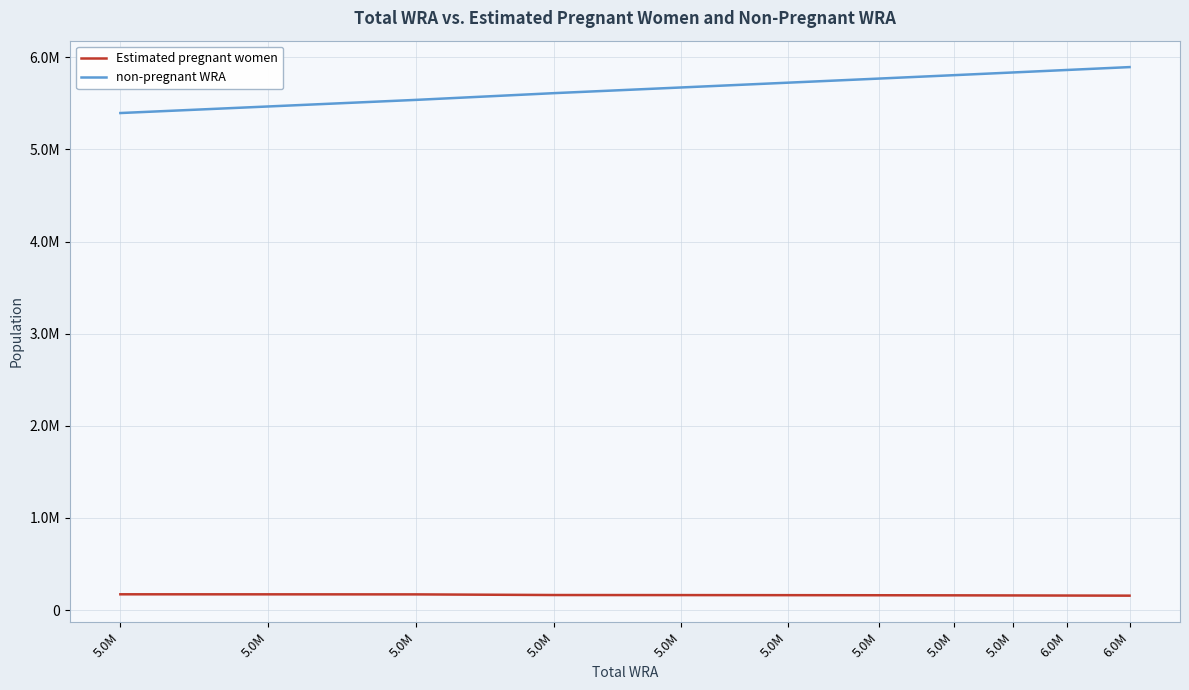

Does the chart have visible grid lines?

Yes